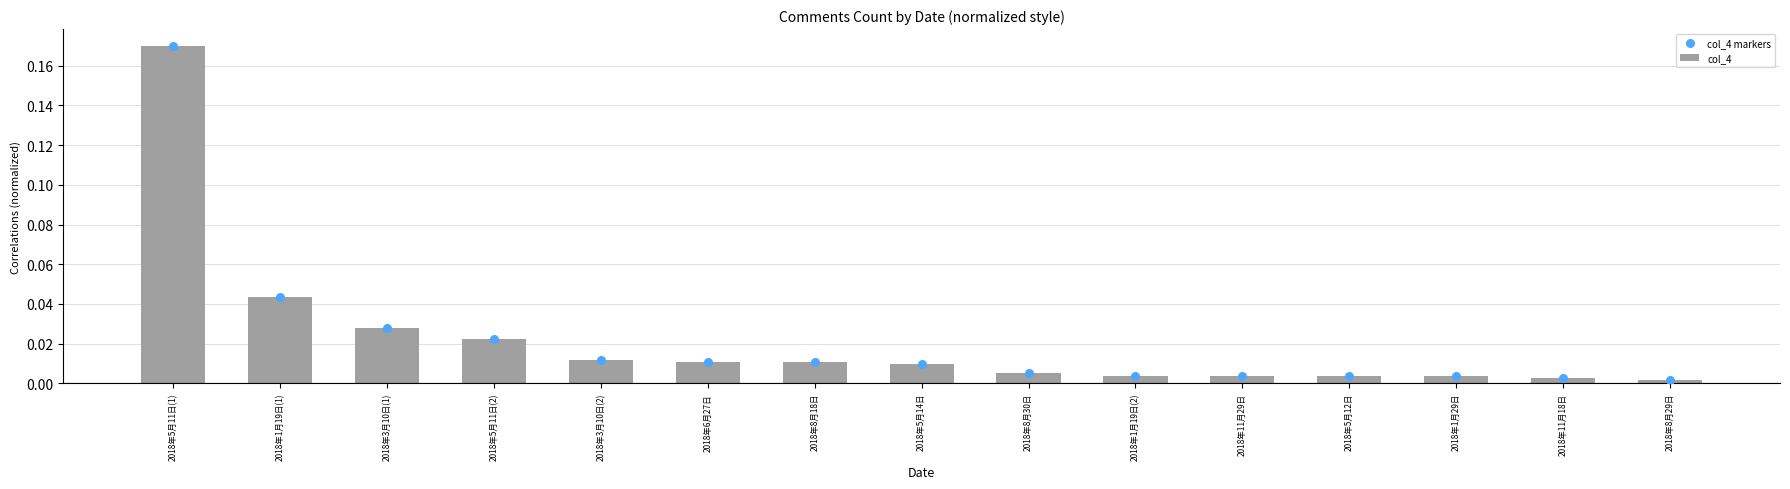

At how many categories does at least one series exceed 0?

15